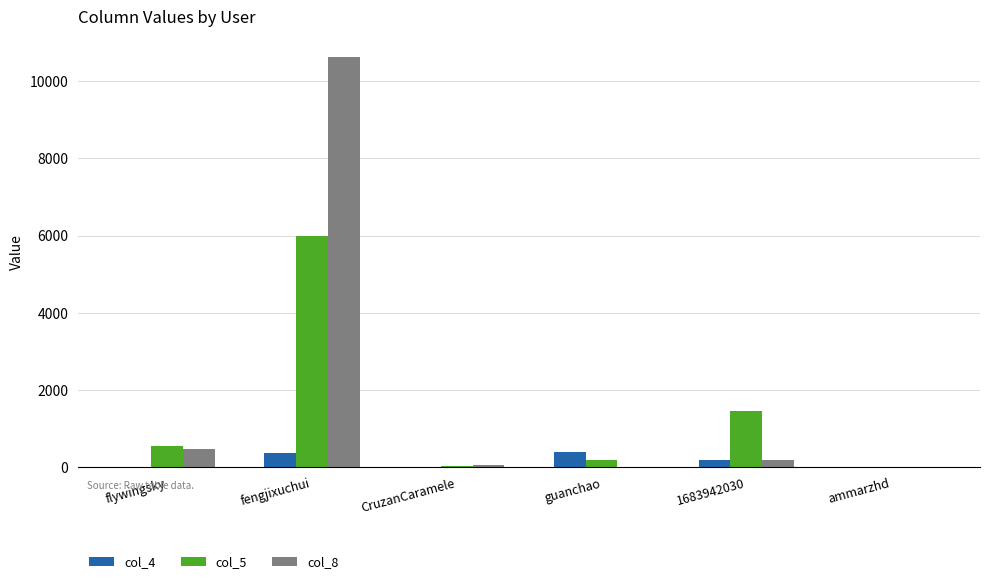

What are all the series names shown in the legend?

col_4, col_5, col_8